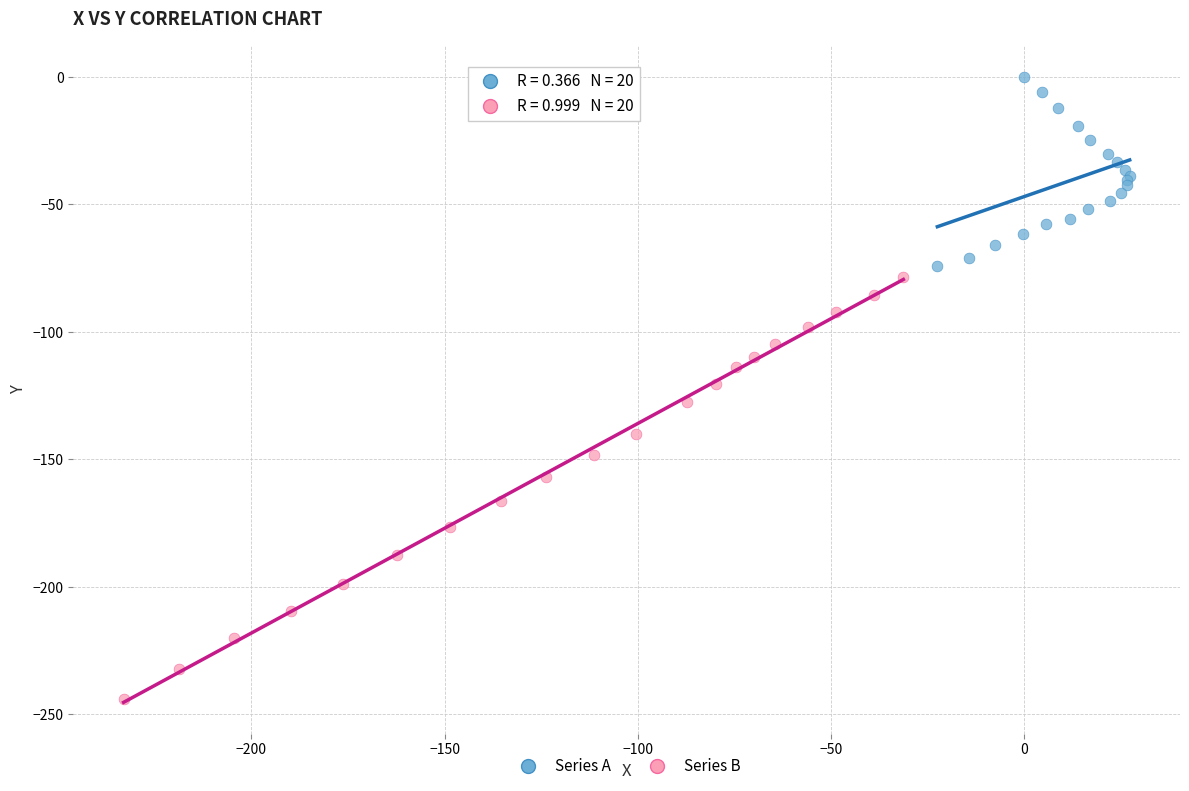

What are all the series names shown in the legend?

Series A, Series B